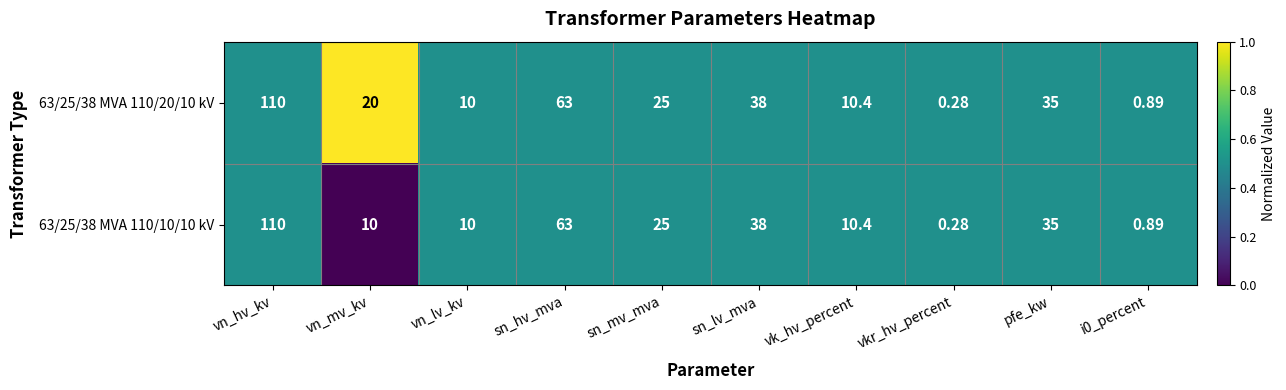

Rank the series by their average value, from highest to lowest.

63/25/38 MVA 110/20/10 kV, 63/25/38 MVA 110/10/10 kV